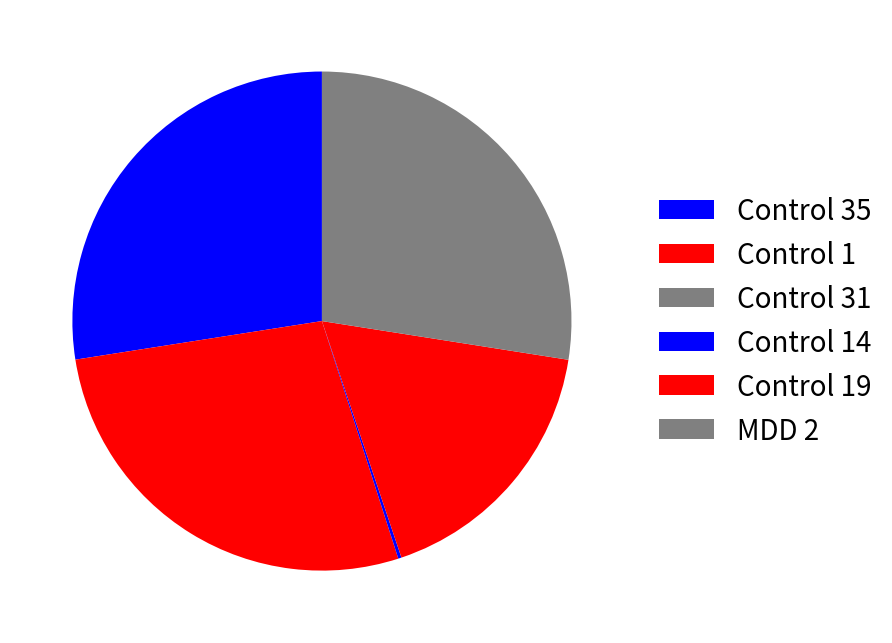

What is the largest slice in the pie chart?

MDD 2